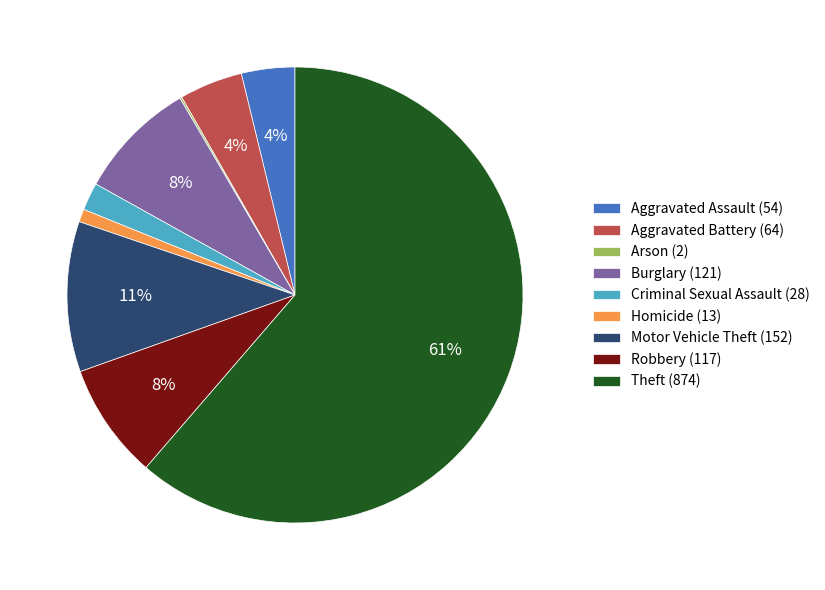

What is the largest slice in the pie chart?

Theft